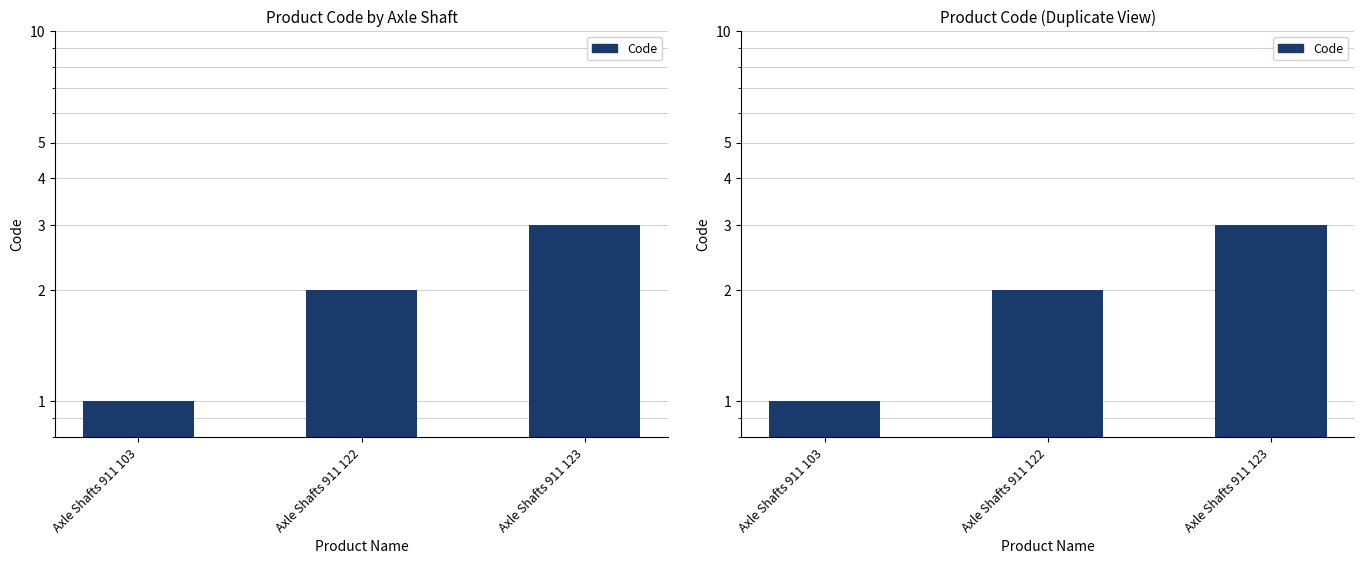

Count the values in the range 1 to 3.

3